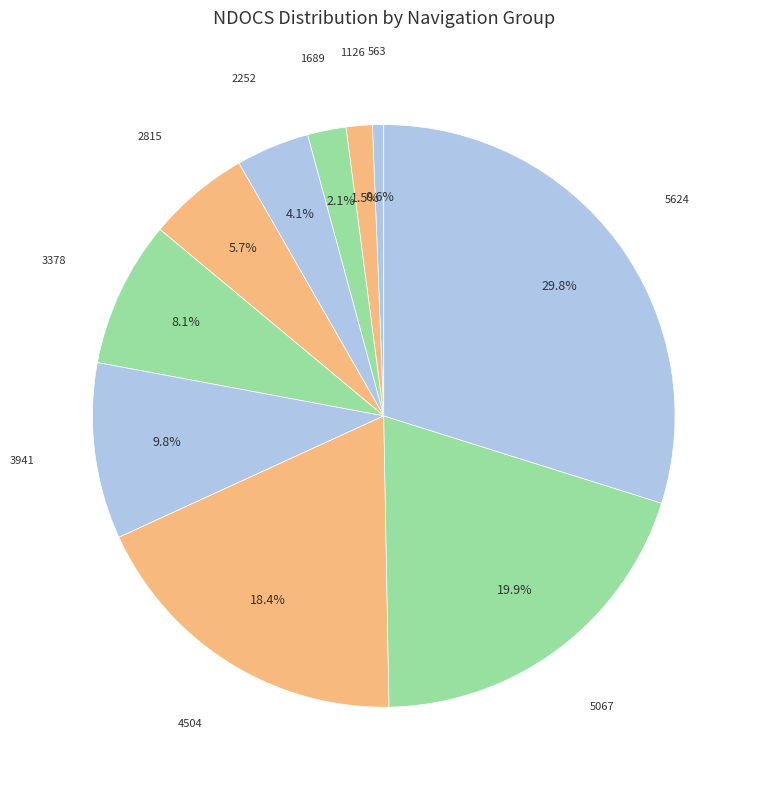

To the nearest percent, what is the average slice percentage?

10%